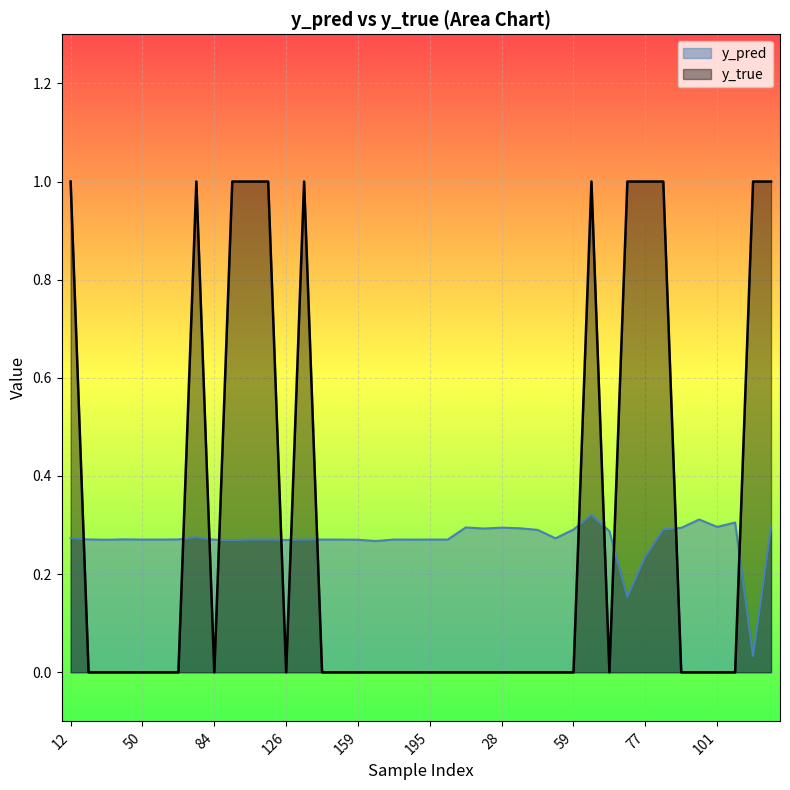

Where do y_true and y_pred first cross each other?

12 and 15